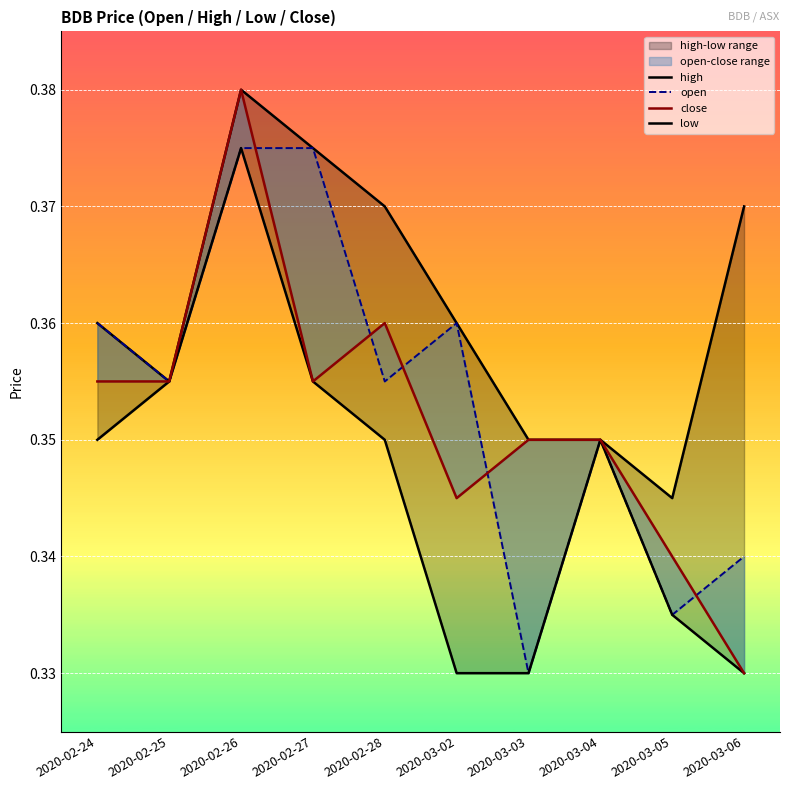

Reading right to left, extract all data points from this chart.

high: 0.4	0.3	0.3	0.3	0.4	0.4	0.4	0.4	0.4	0.4
open: 0.3	0.3	0.3	0.3	0.4	0.4	0.4	0.4	0.4	0.4
close: 0.3	0.3	0.3	0.3	0.3	0.4	0.4	0.4	0.4	0.4
low: 0.3	0.3	0.3	0.3	0.3	0.3	0.4	0.4	0.4	0.3